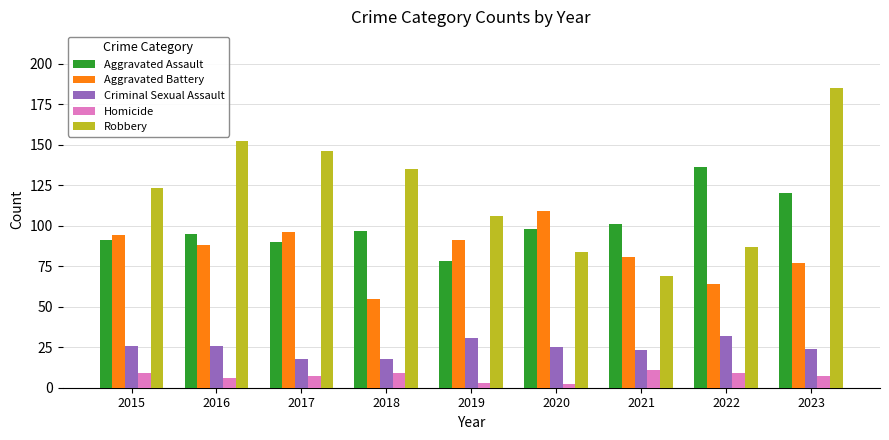

Count the number of categories in the chart.

9